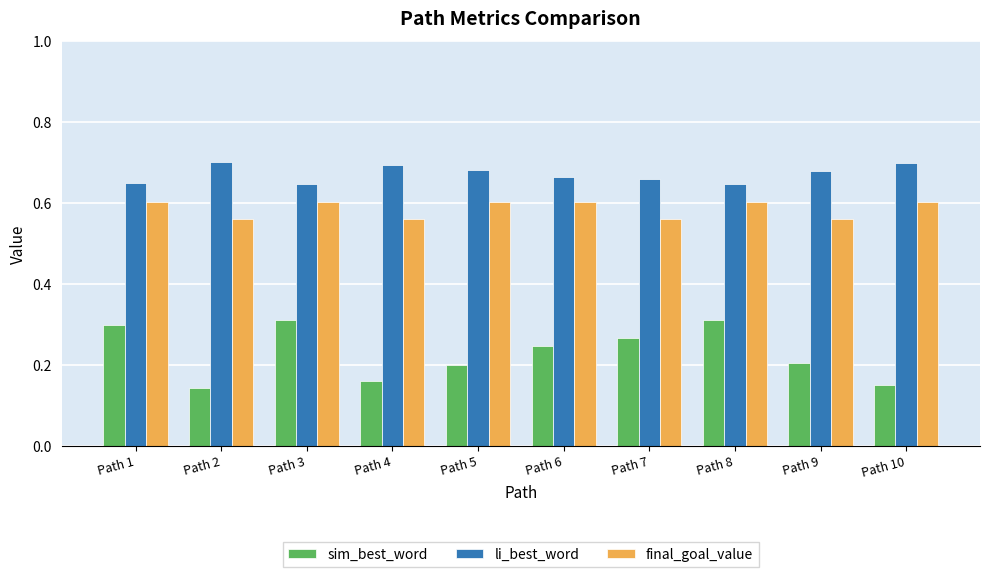

List the series in order of their overall mean, lowest first.

sim_best_word, final_goal_value, li_best_word